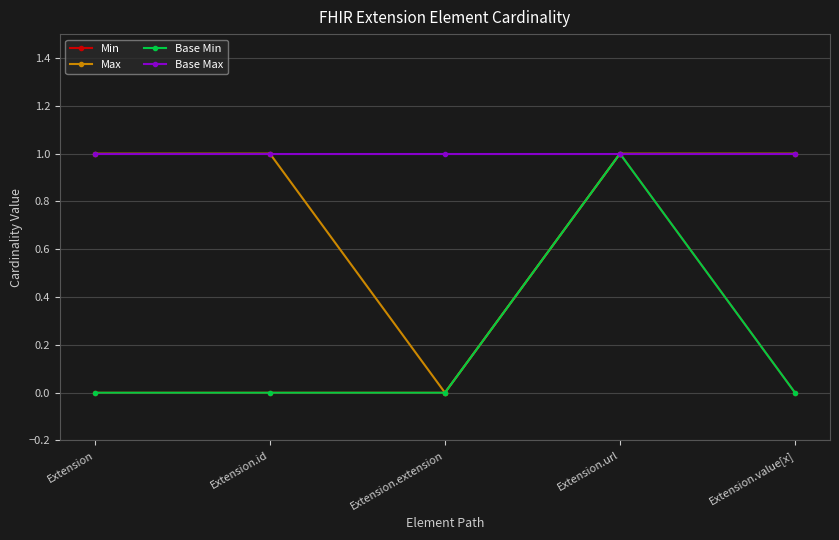

At which category does Max reach its first local valley?

Extension.extension